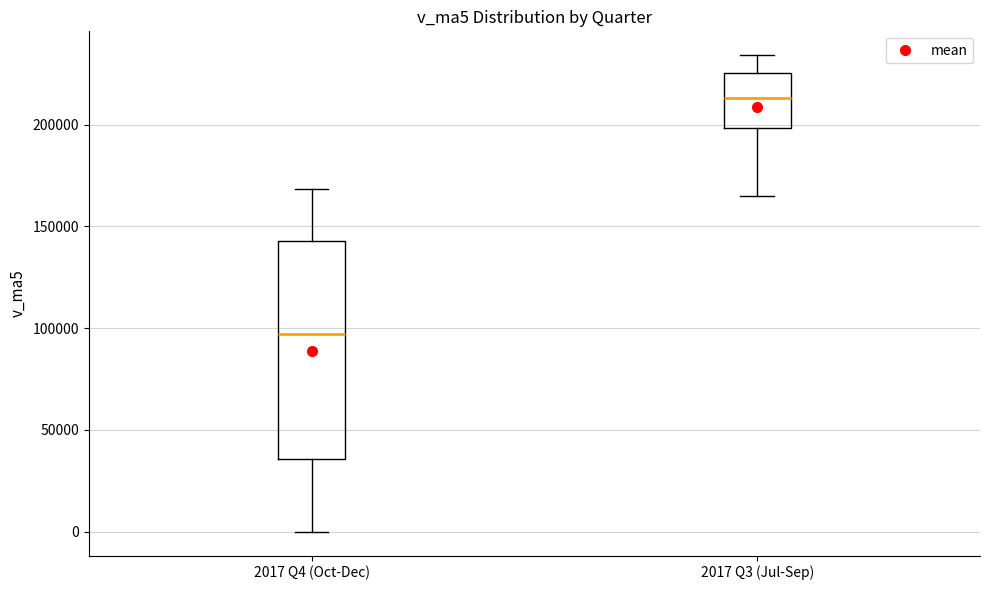

Reading left to right, read every box against the y-axis: the position of its median line, the range the box covers, and the ends of its whiskers. The values are not printed on the chart, so give them approximately, as read against the axis.

2017 Q4 (Oct-Dec): median 95000, box 35000 to 145000, whiskers 0 to 170000
2017 Q3 (Jul-Sep): median 215000, box 200000 to 225000, whiskers 165000 to 235000